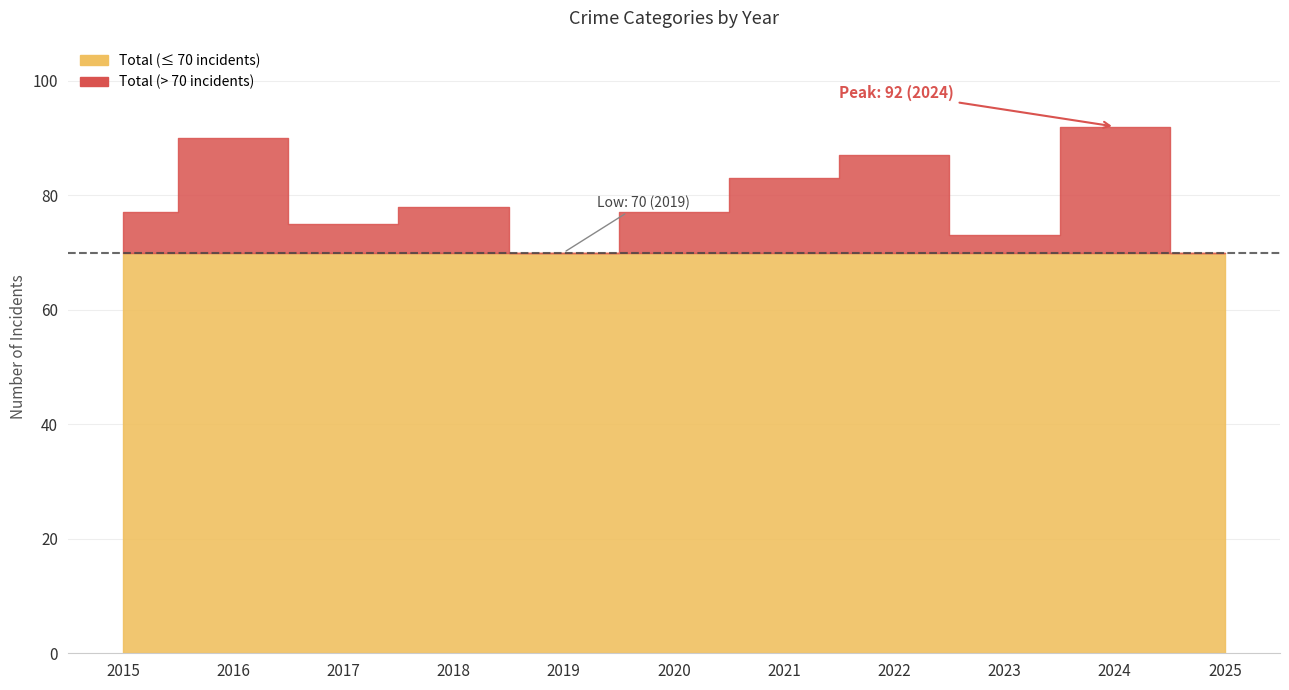

At how many categories does at least one series exceed 19?

11